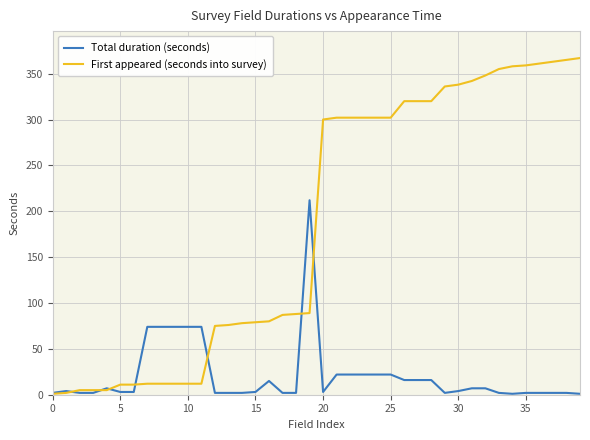

Which series has the largest range (max minus min)?

First appeared (seconds into survey)